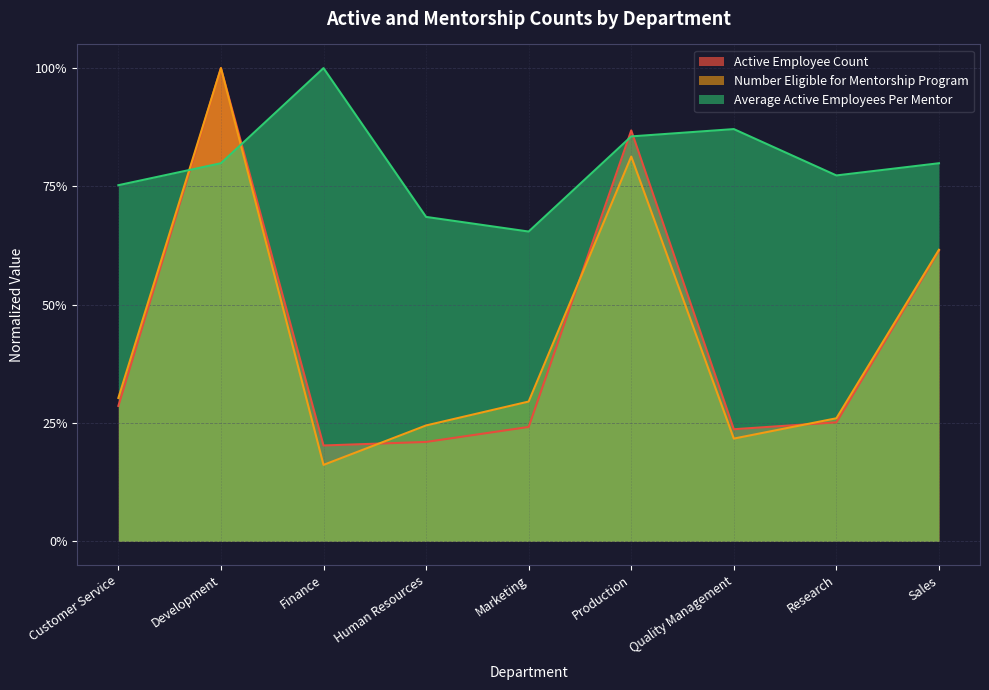

Between which two adjacent categories do Number Eligible for Mentorship Program and Active Employee Count first intersect?

Finance and Human Resources